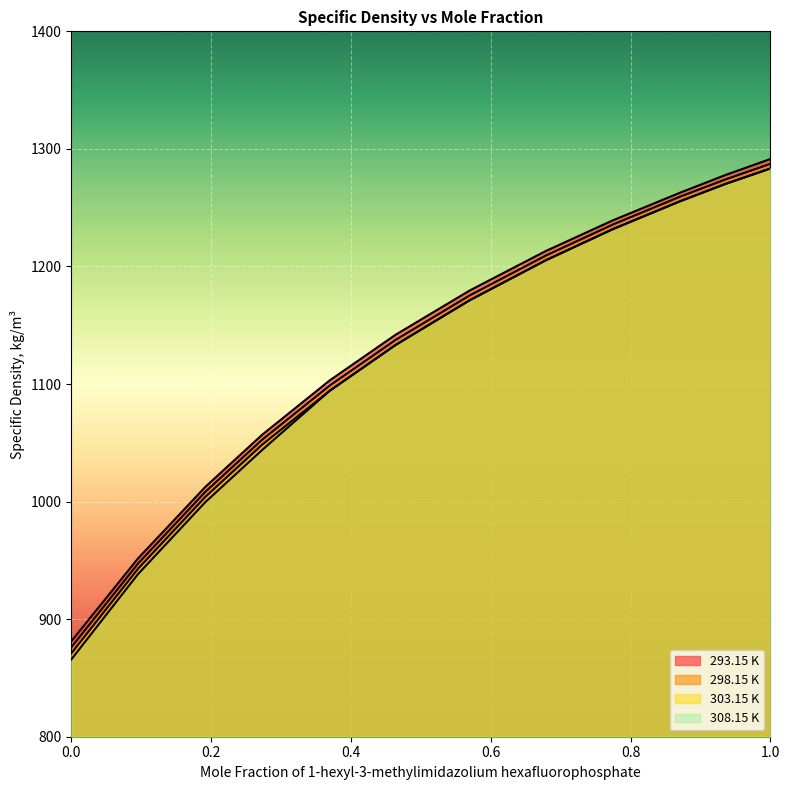

True or false: 308.15 K has a value of 709.2 at 0.8707.

False